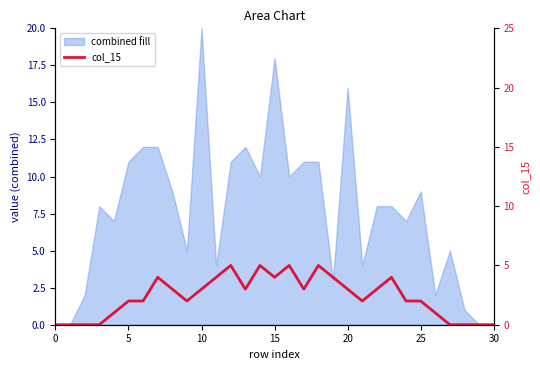

True or false: the data has more than 2 interior local peaks.

True